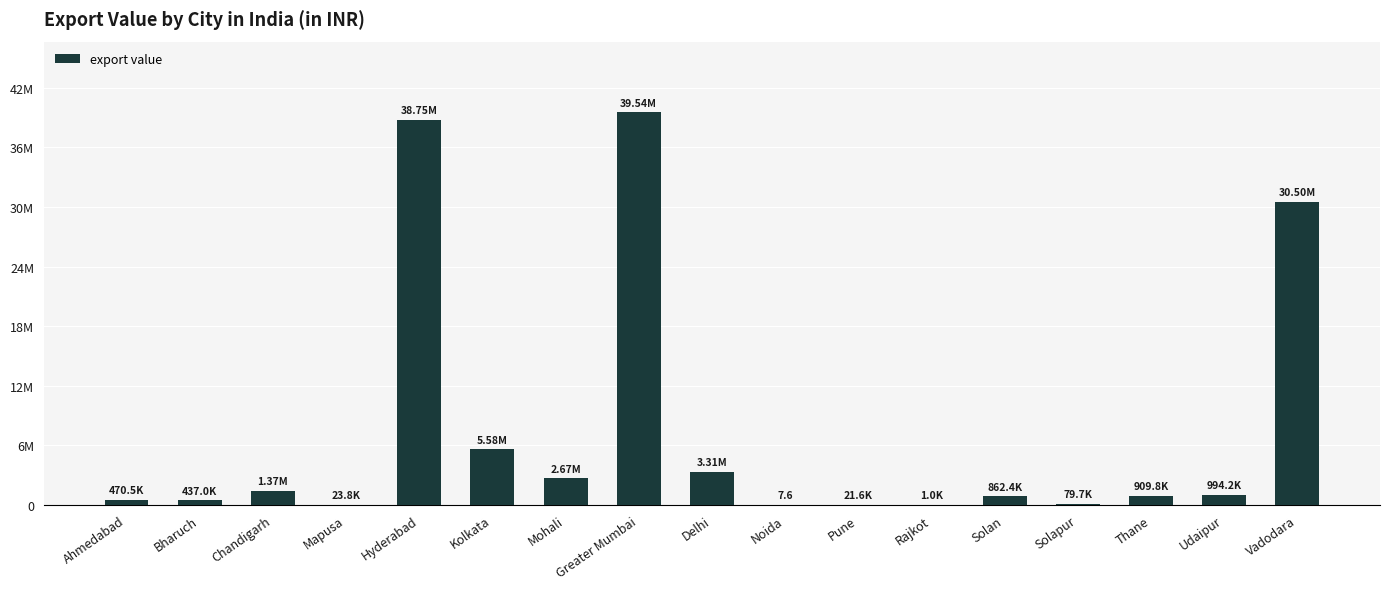

The chart shows a value of 1458489.1 at Solan. True or false?

False